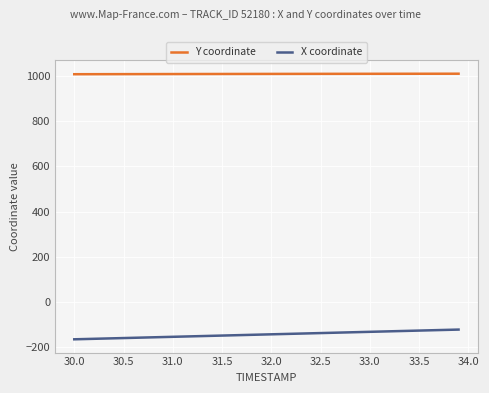

Rank the series by their average value, from lowest to highest.

X coordinate, Y coordinate